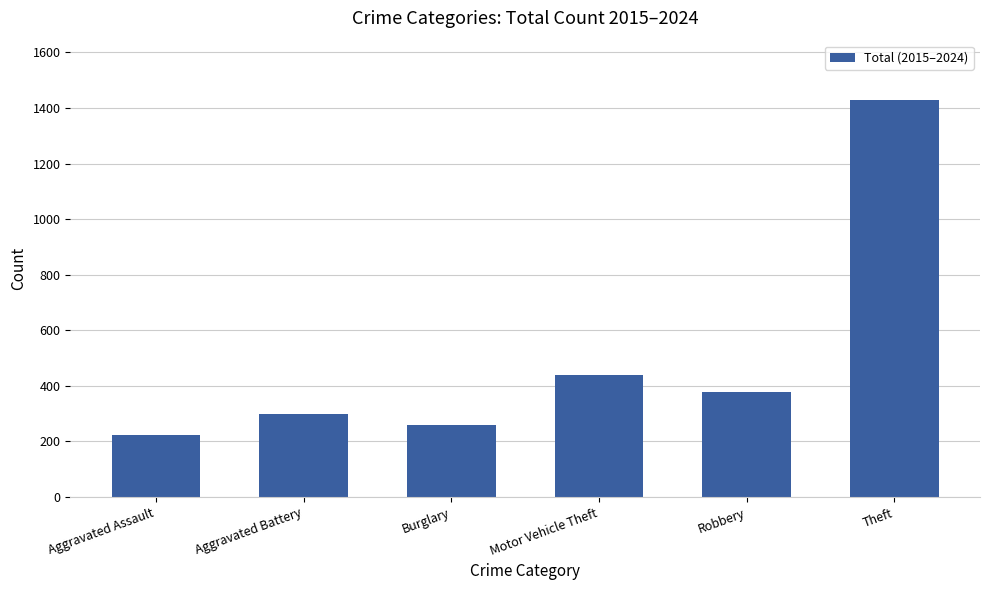

Is it true that the value at Robbery is 664?

False